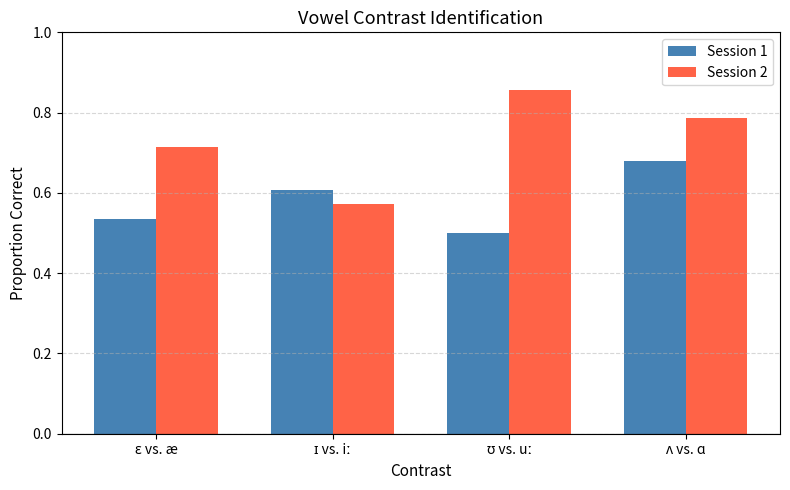

Rank the series by their average value, from highest to lowest.

Session 2, Session 1